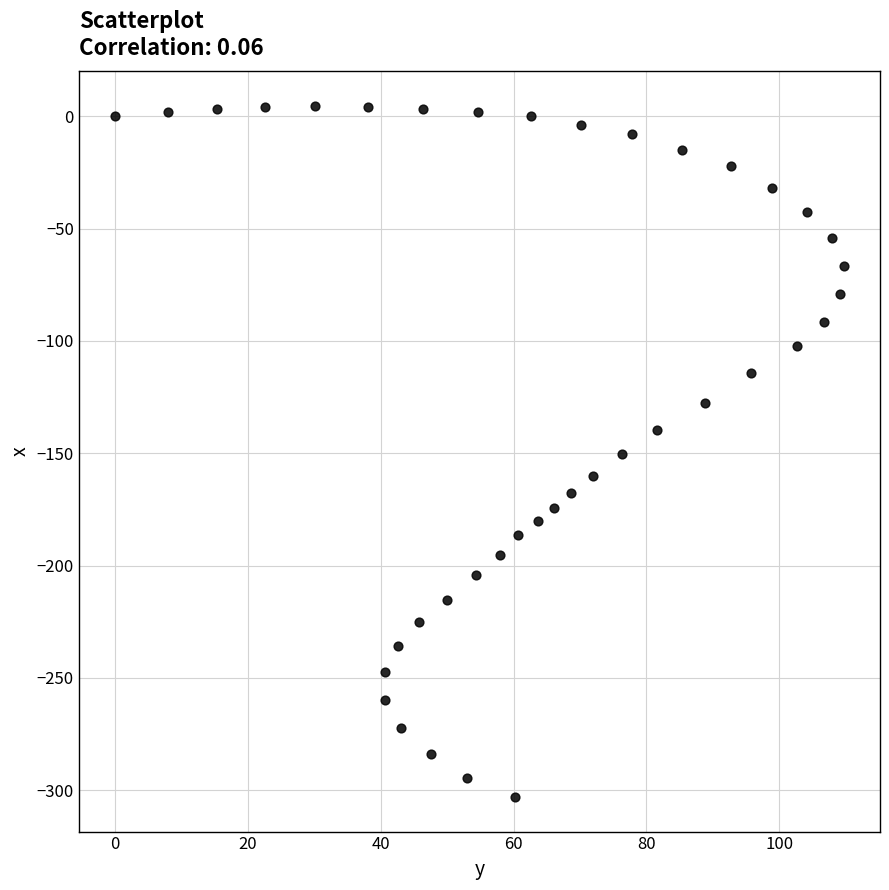

What is the range of X values (max minus min)?

109.7